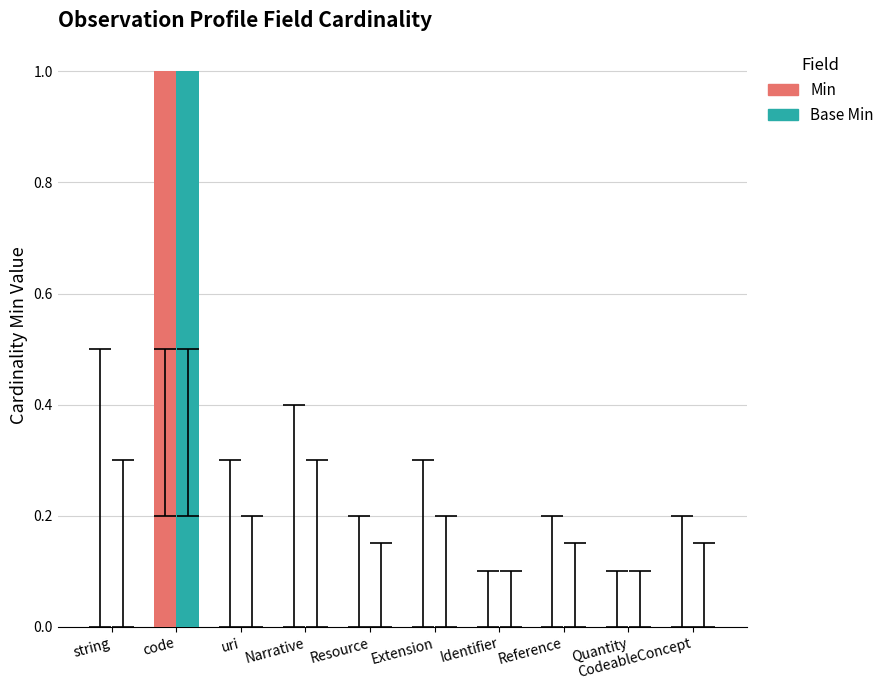

Which category has the highest value in the Min series?

code